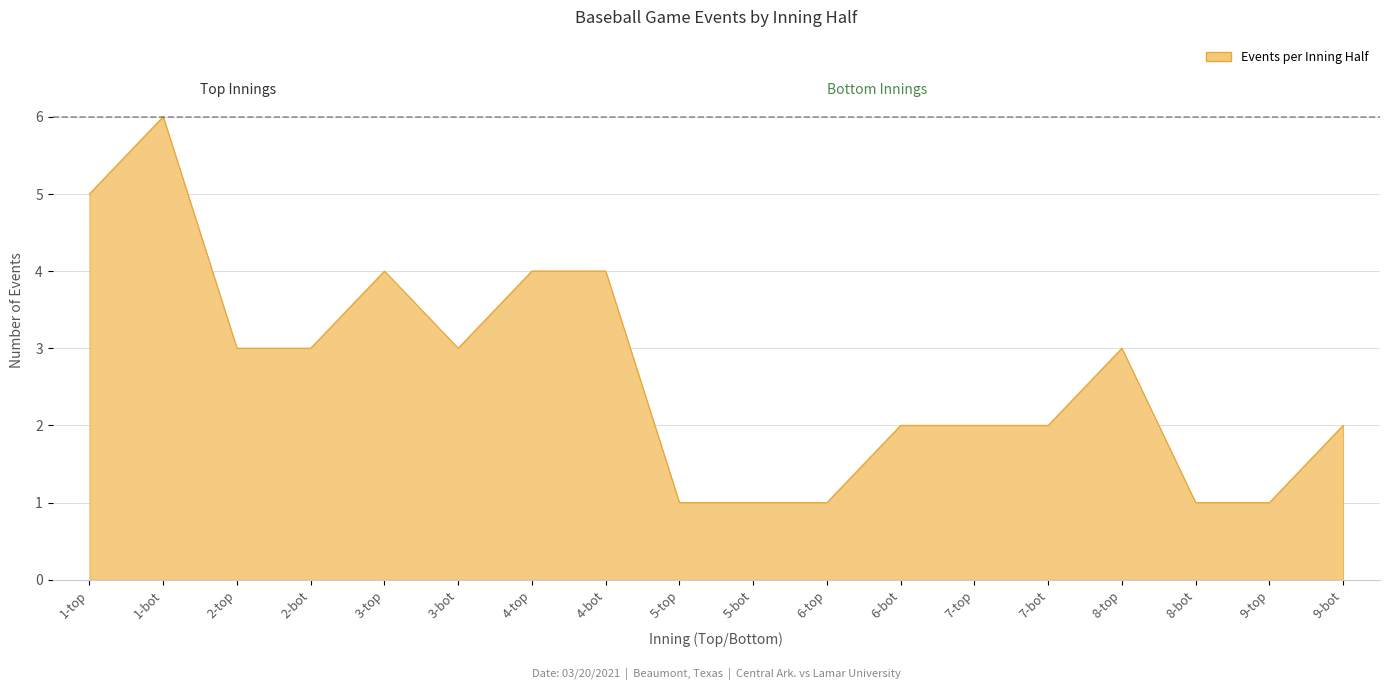

What position from the left is 7-bot?

14